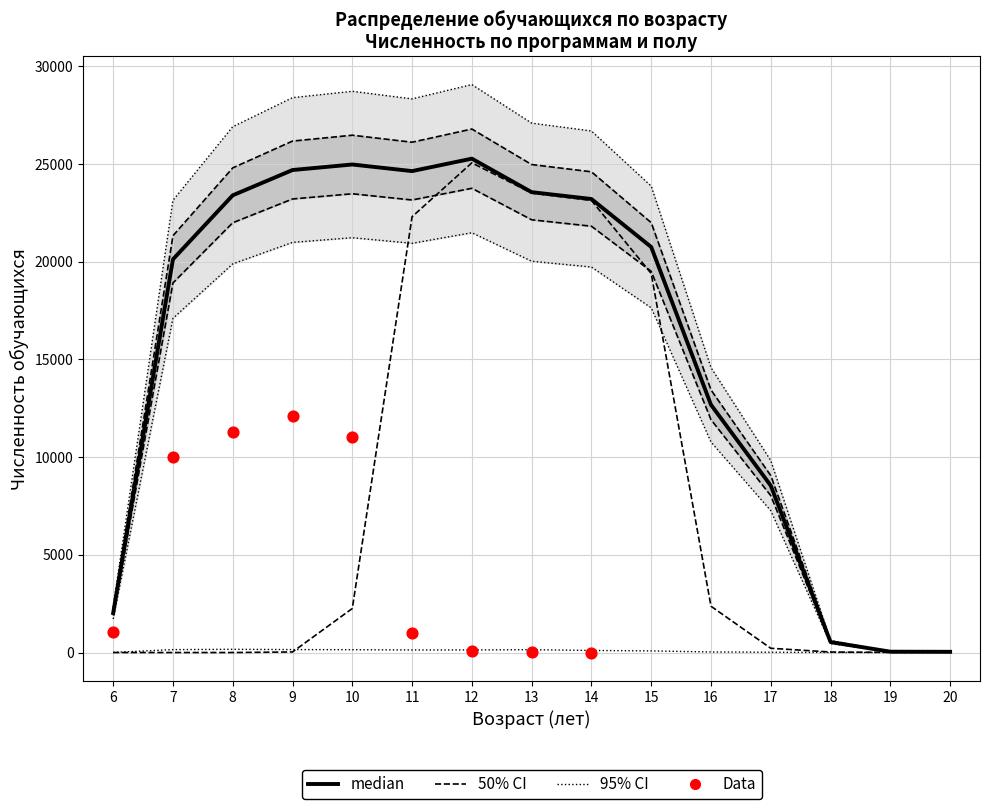

At which category is the sum across all series the highest?

12